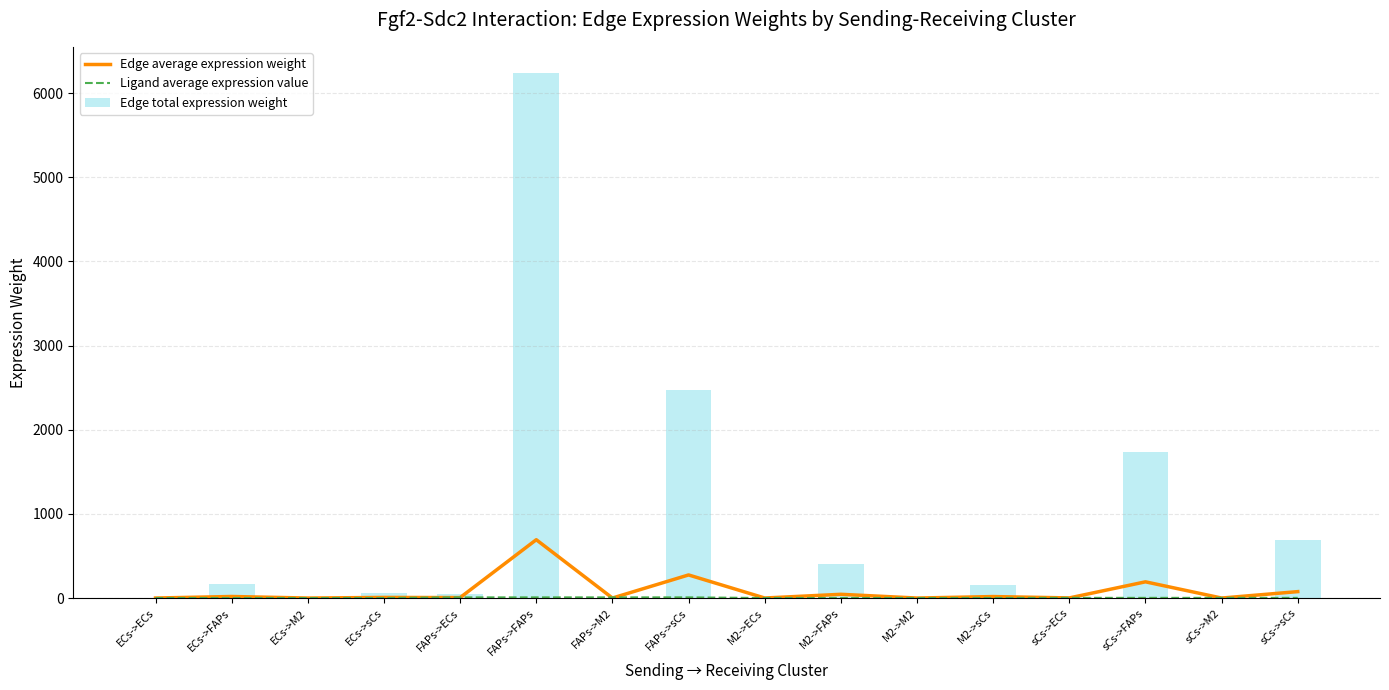

Does the chart contain stacked bars?

No